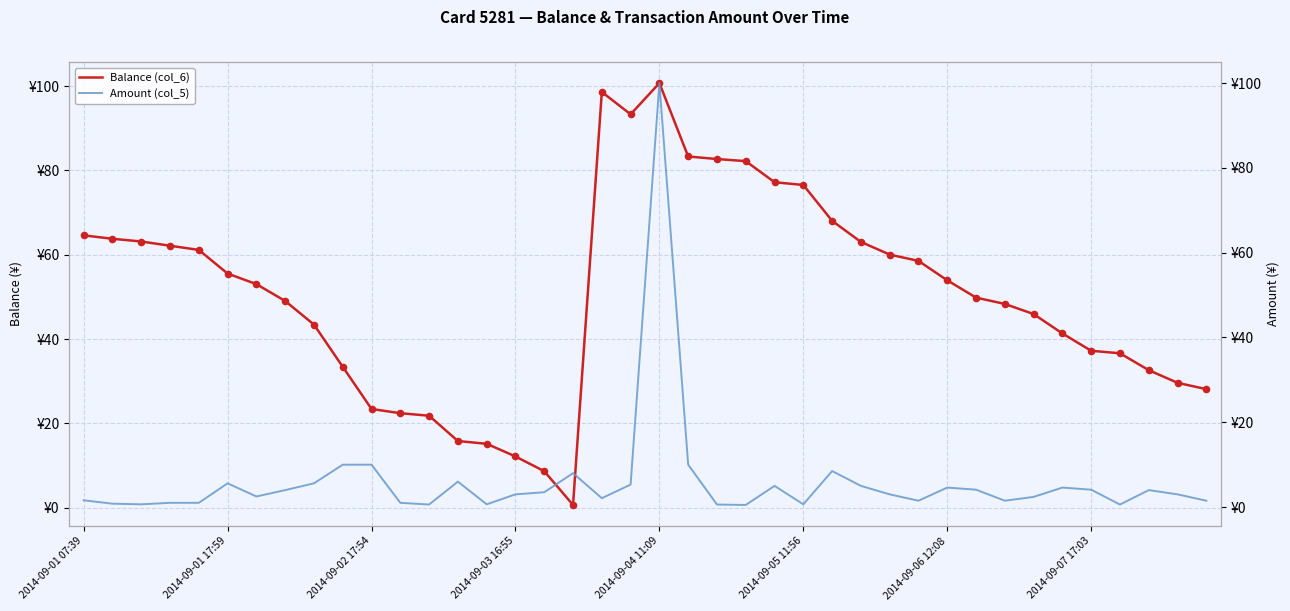

Which series has the widest spread of Y values?

Balance (col_6)